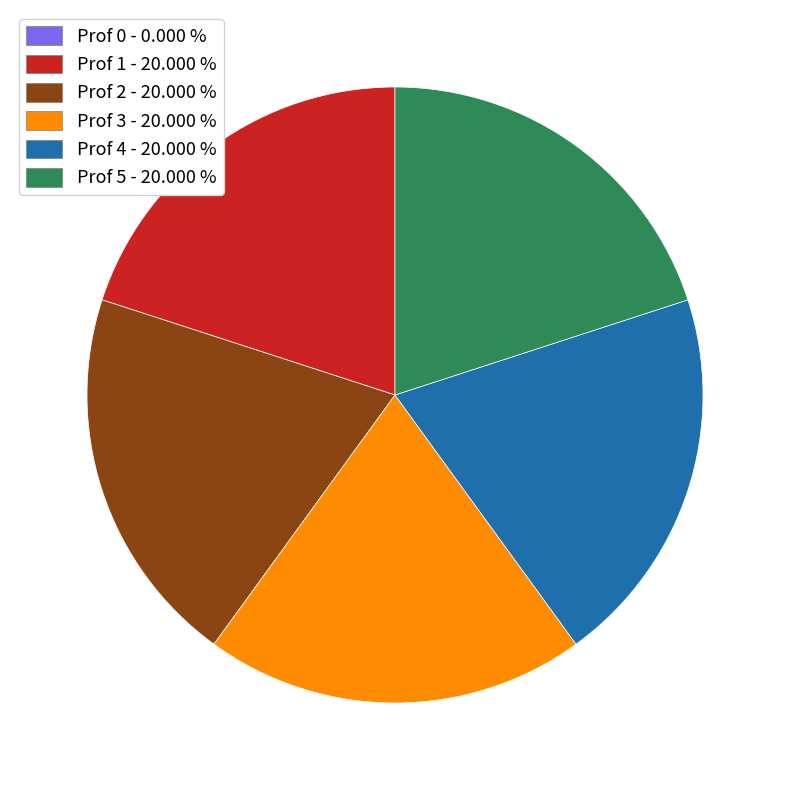

Does any single category account for the majority?

No